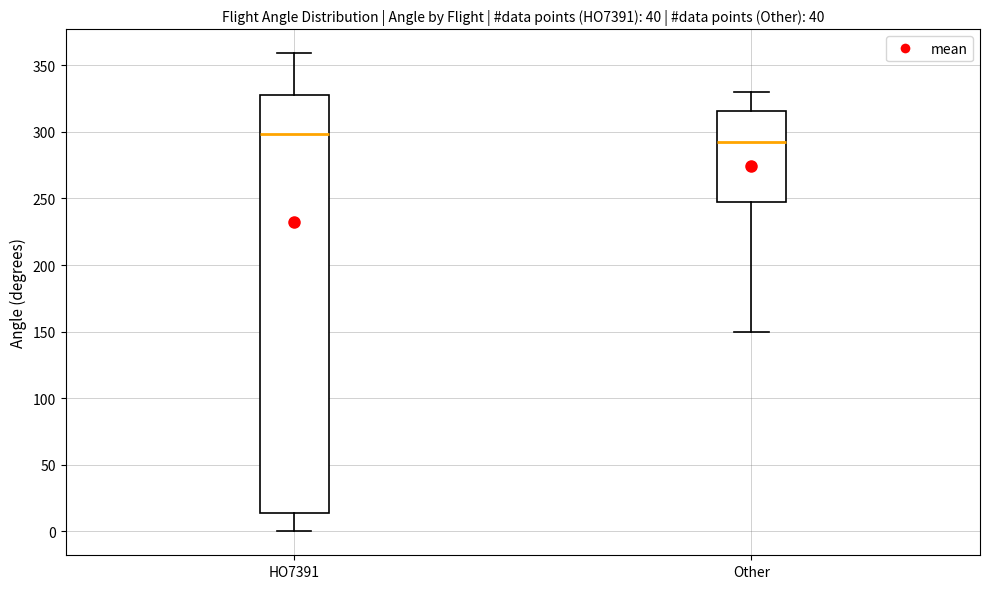

Reading left to right, read every box against the y-axis: the position of its median line, the range the box covers, and the ends of its whiskers. The values are not printed on the chart, so give them approximately, as read against the axis.

HO7391: median 300, box 15 to 330, whiskers 0 to 360
Other: median 295, box 250 to 315, whiskers 150 to 330